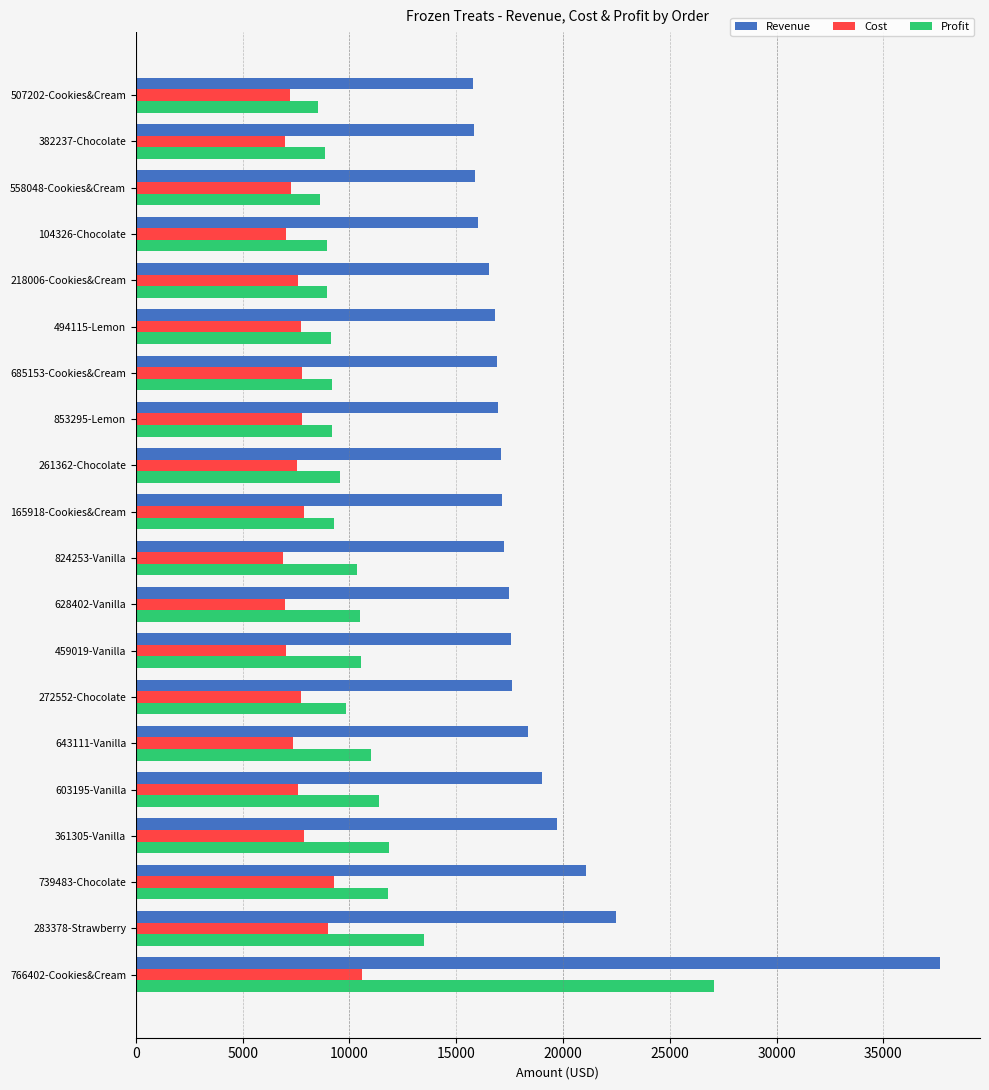

Which series has the widest spread of values?

Revenue